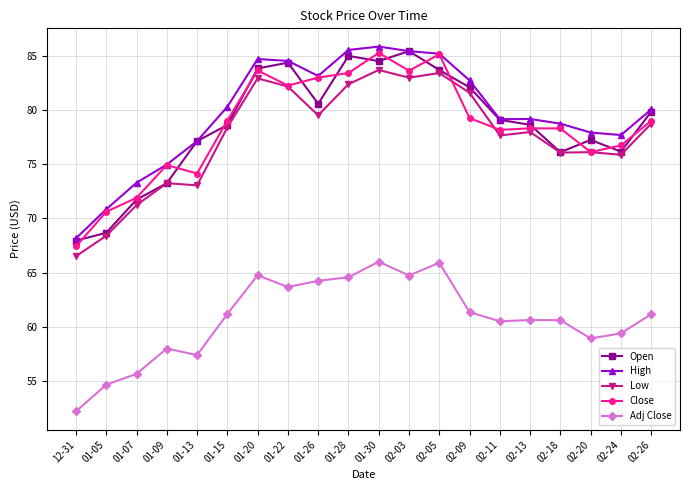

Is this an area chart (filled region under the line)?

No